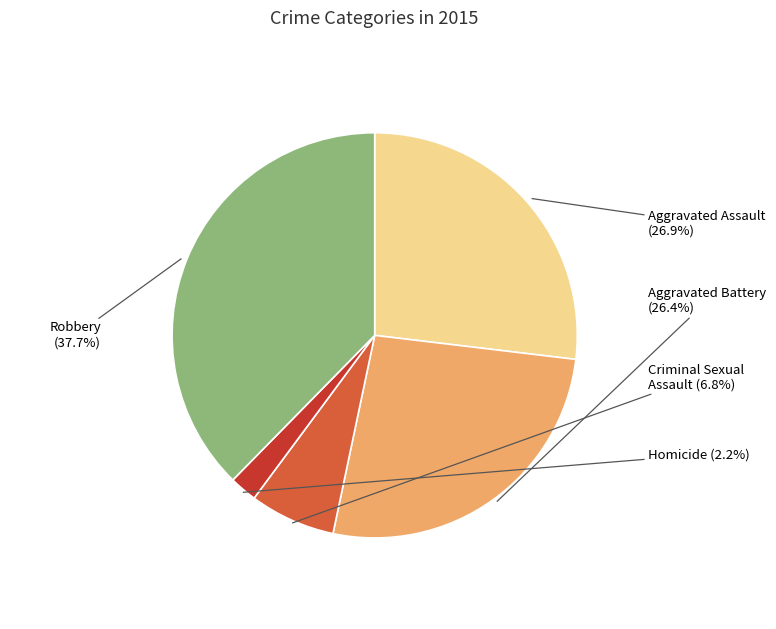

To the nearest percent, what is the average slice percentage?

20%